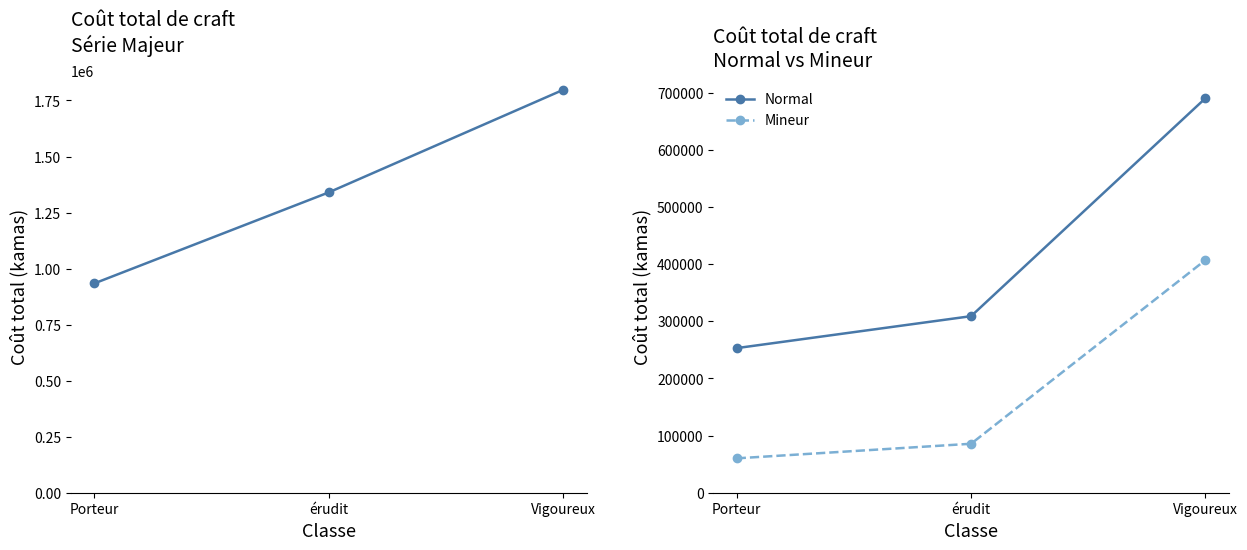

Which series has the largest range (max minus min)?

Majeur